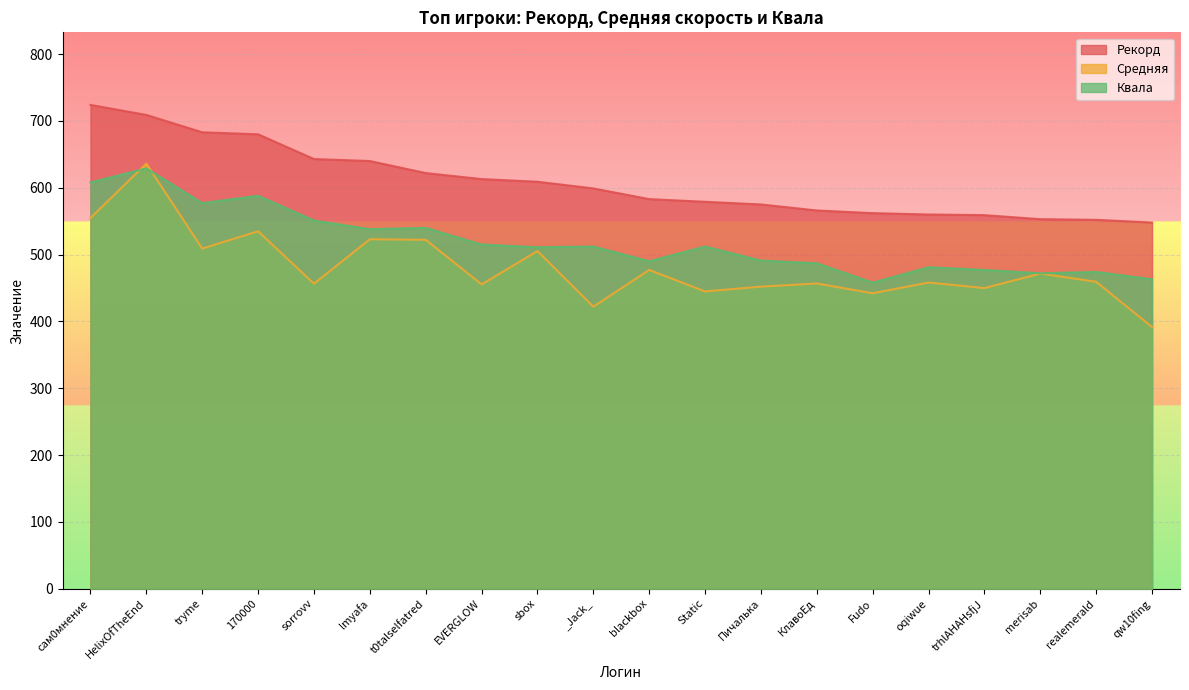

What is the label of the 10th point from the right?

blackbox